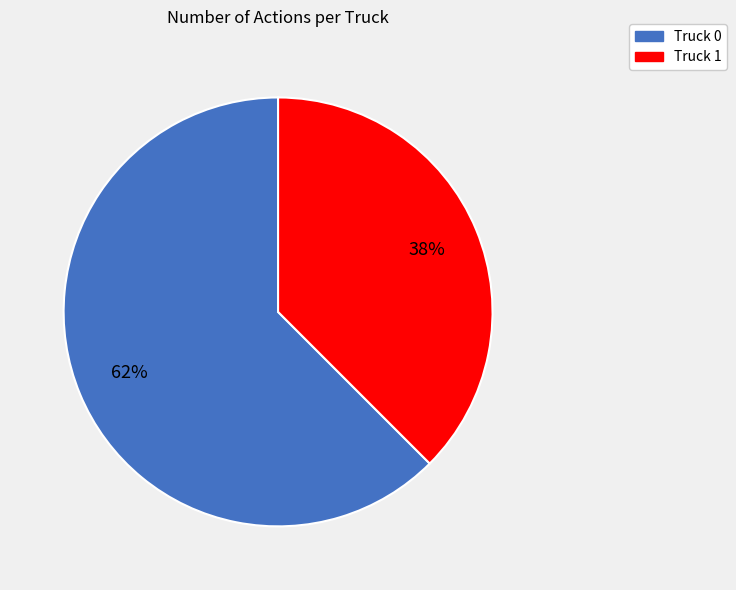

How many slices are in this pie chart?

2